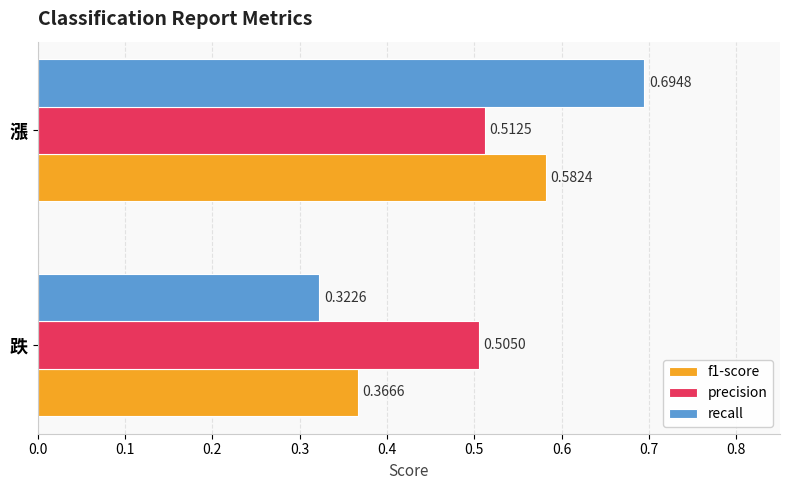

How many series are shown in this chart?

3